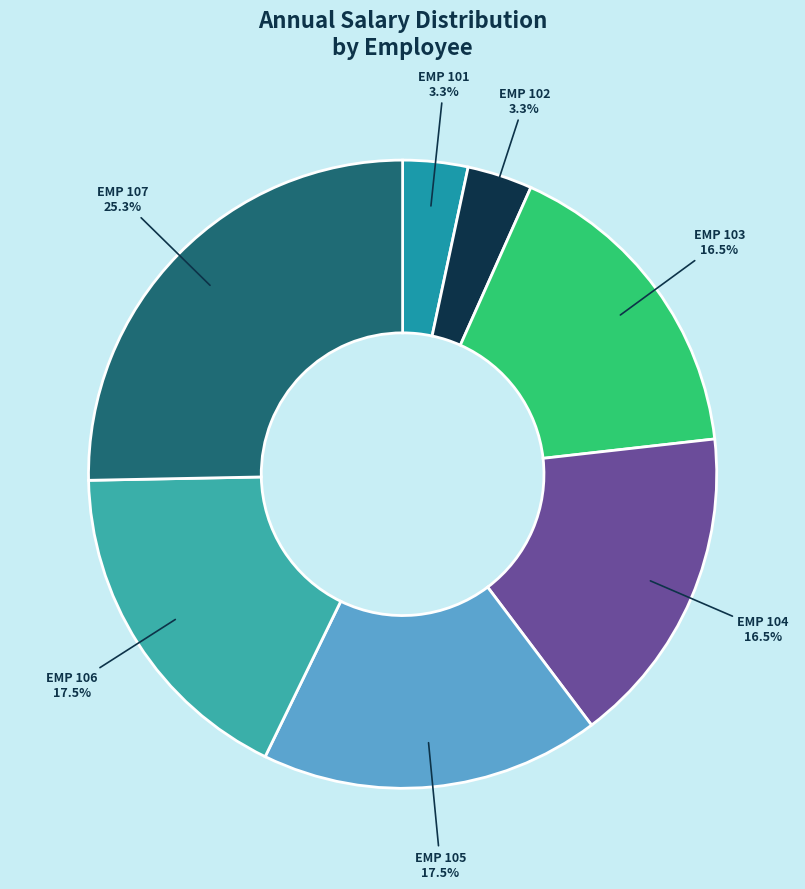

Which slice is the largest?

EMP 107